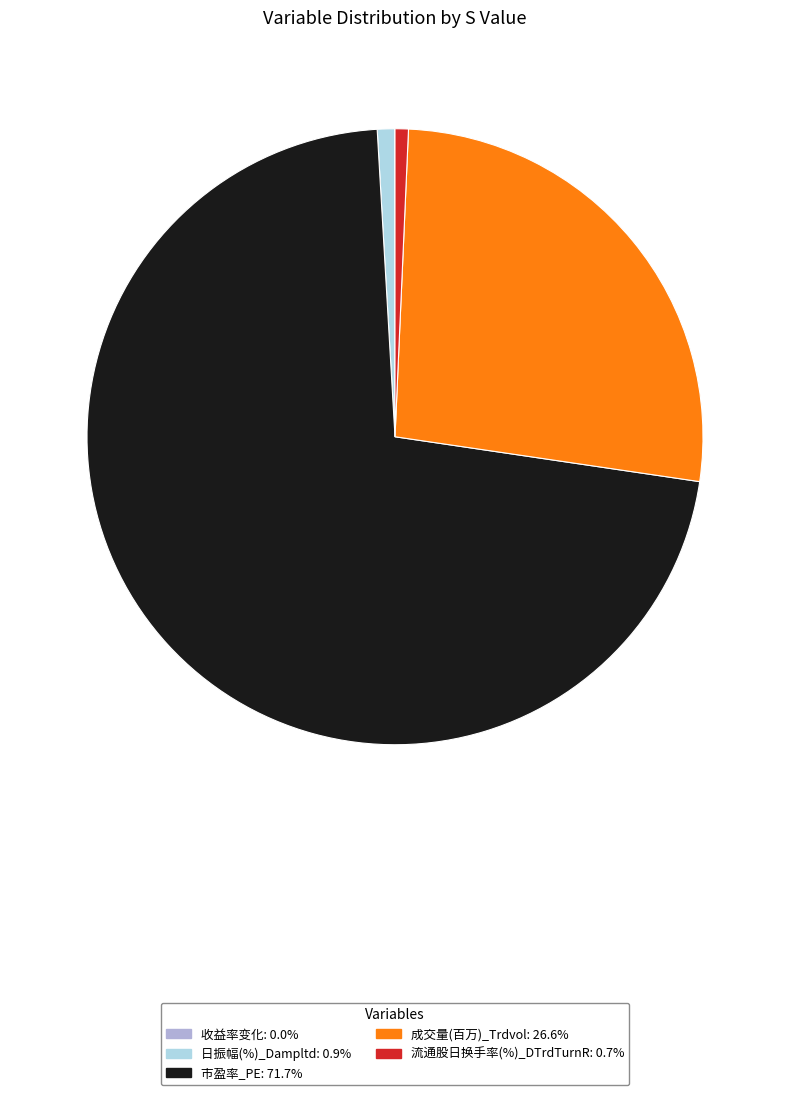

What is the ratio of the value at 市盈率_PE to the value at 成交量(百万)_Trdvol?

2.7